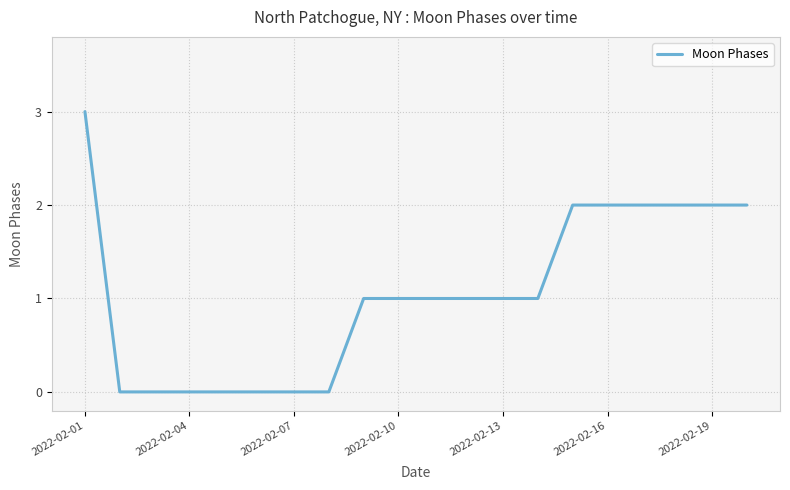

What is the maximum value shown in the chart?

3